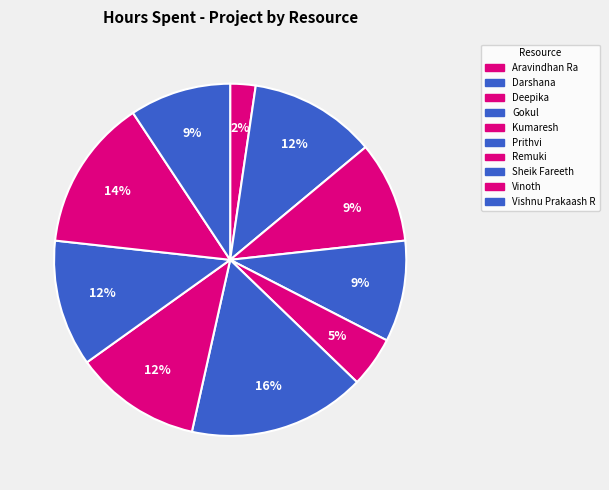

To the nearest percent, what is the difference between the Prithvi and Vishnu Prakaash R slice percentages?

7%